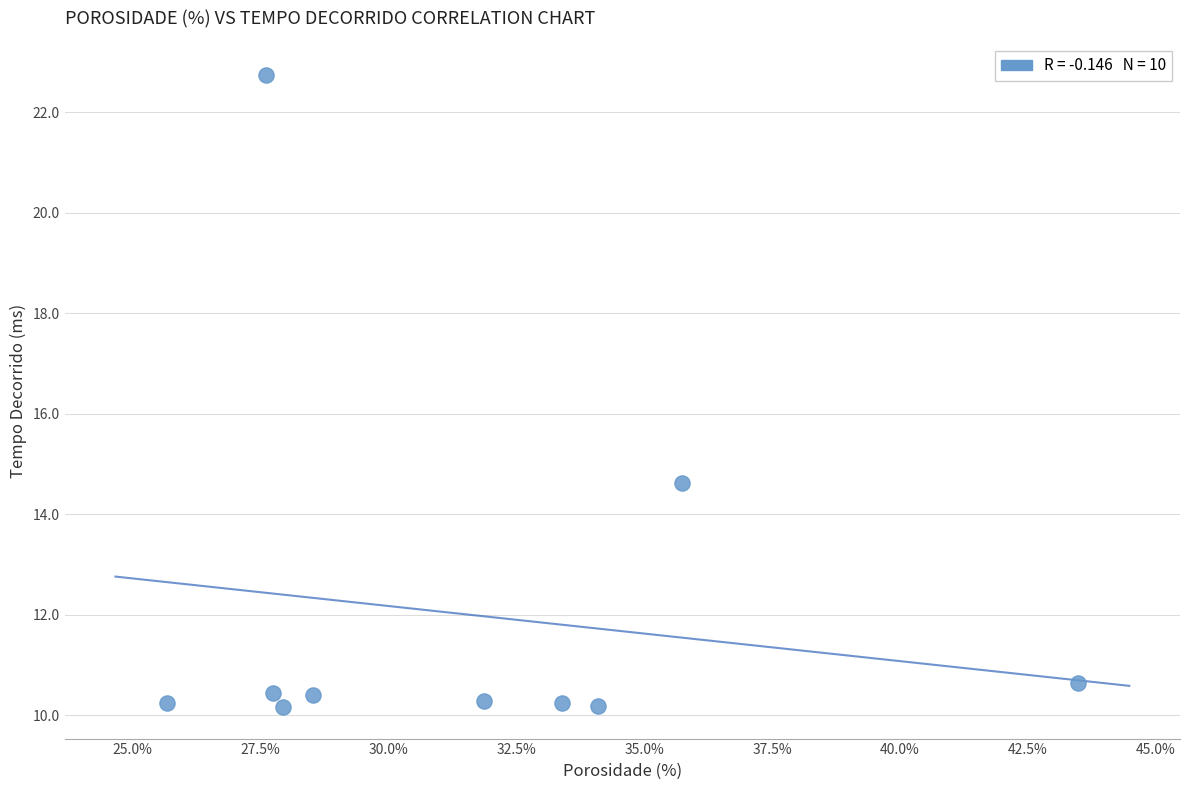

What Y value in the scatter plot is closest to 16?

14.6